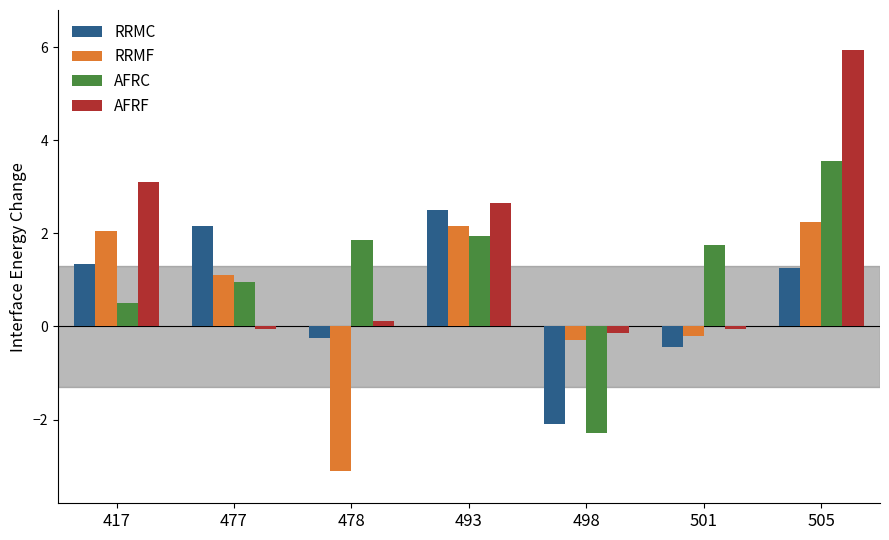

What is the difference between the highest and lowest values at 493?

0.7